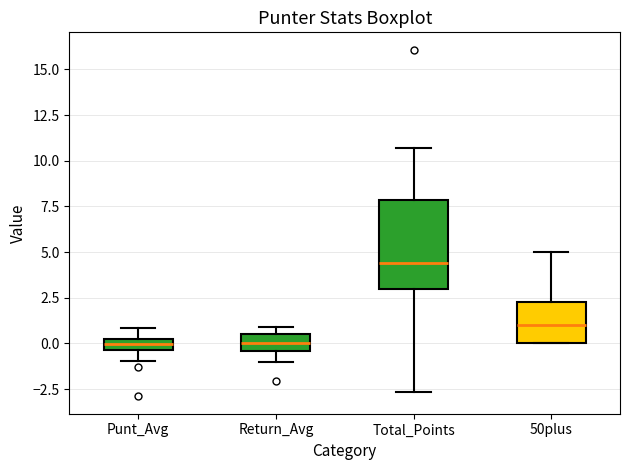

Where is the lower edge of the box for Total_Points on the y-axis? The values are not printed on the chart, so give them approximately, as read against the axis.

3.0